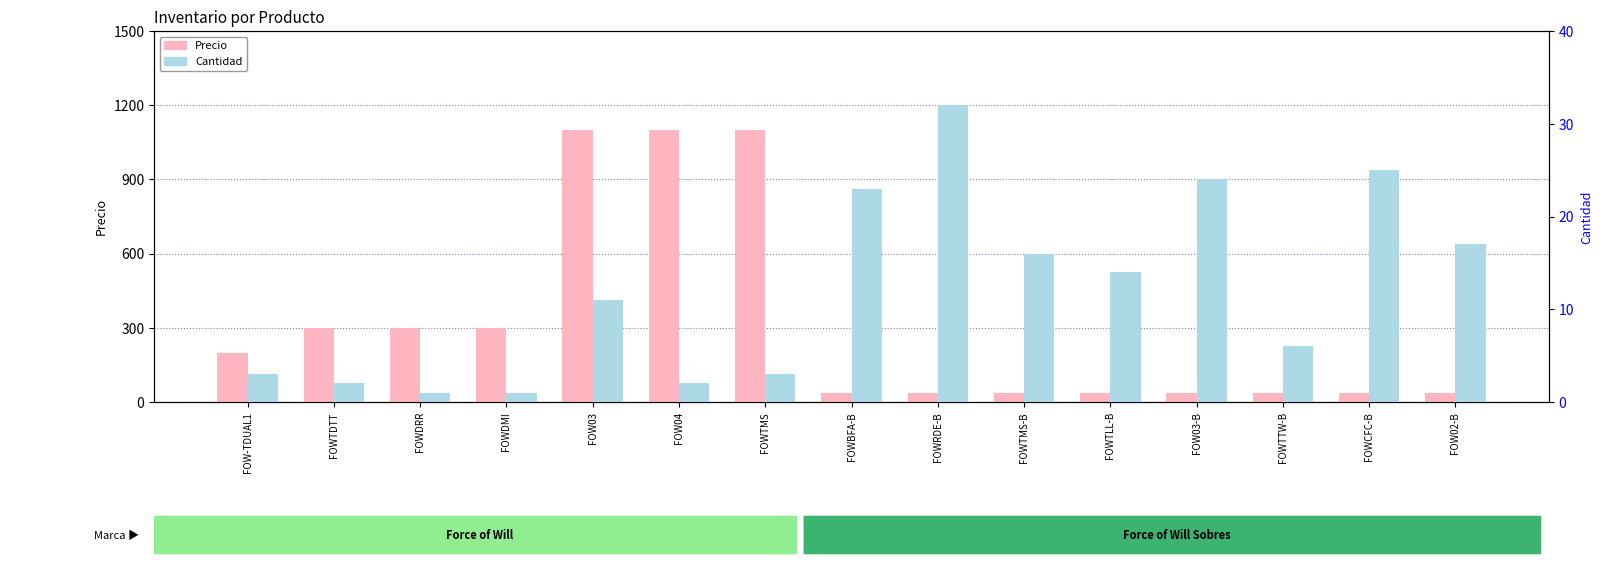

Does the chart contain stacked bars?

No